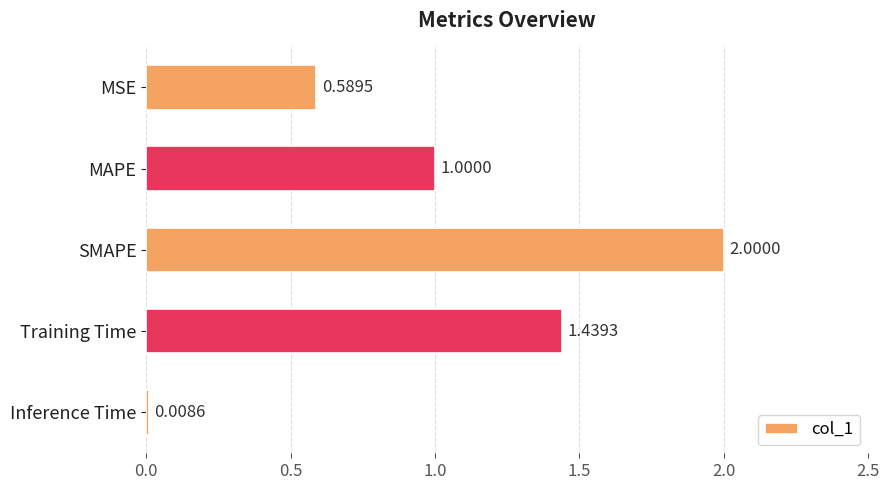

At which category does the chart reach its minimum across all series?

Inference Time